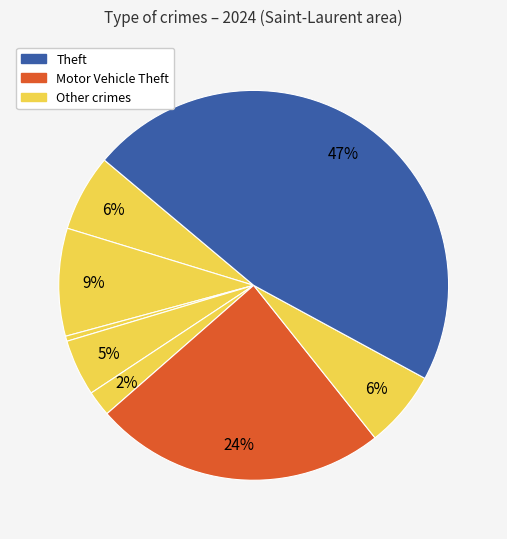

How many segments does this pie chart have?

8